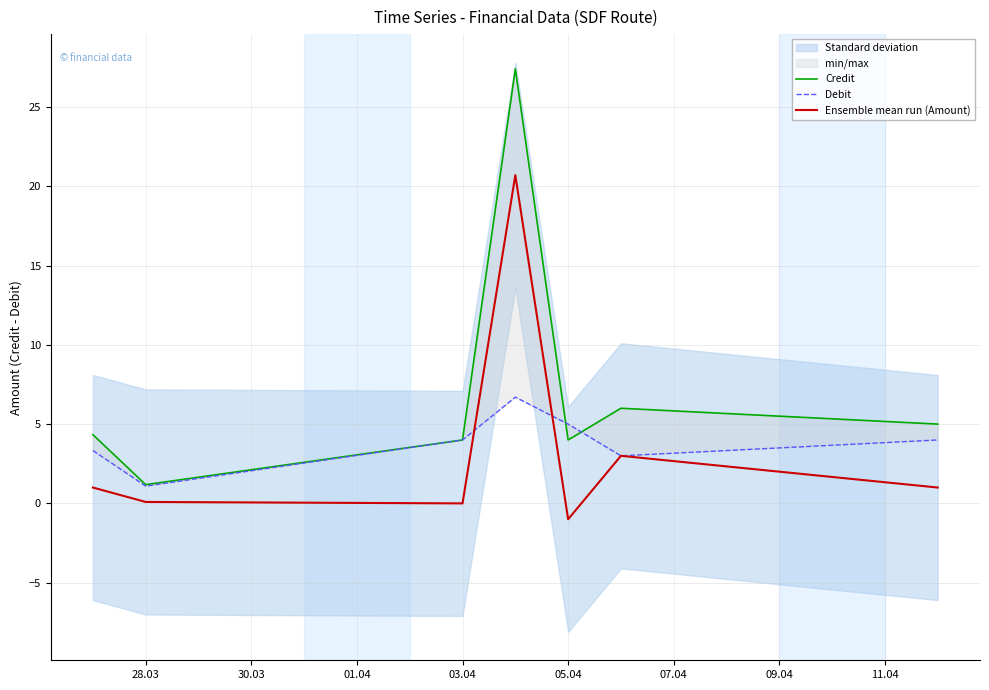

How many intersections are there between Debit and Ensemble mean run (Amount)?

2